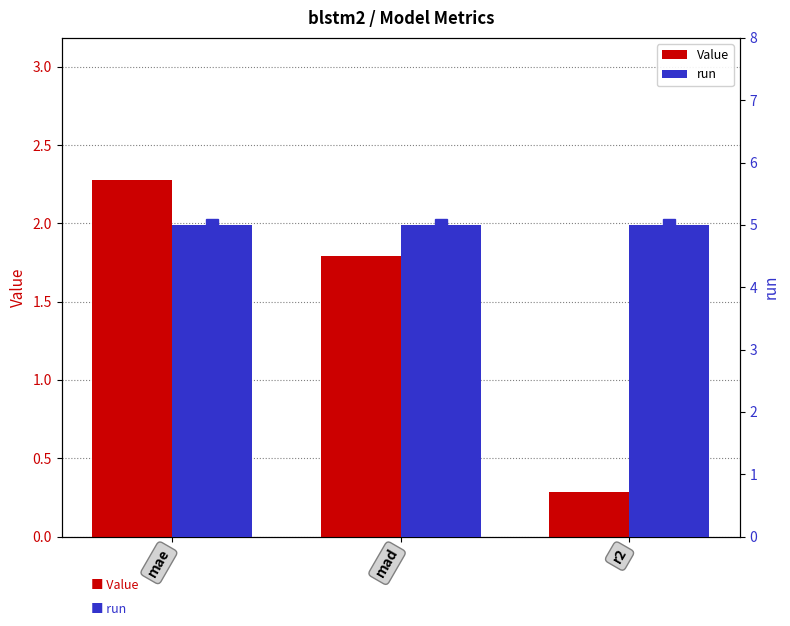

Rank the series by their average value, from highest to lowest.

run, Value